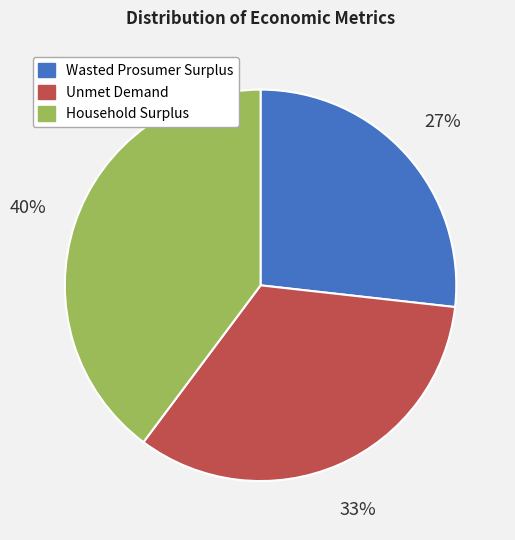

True or false: Household Surplus accounts for 40% of the total.

True